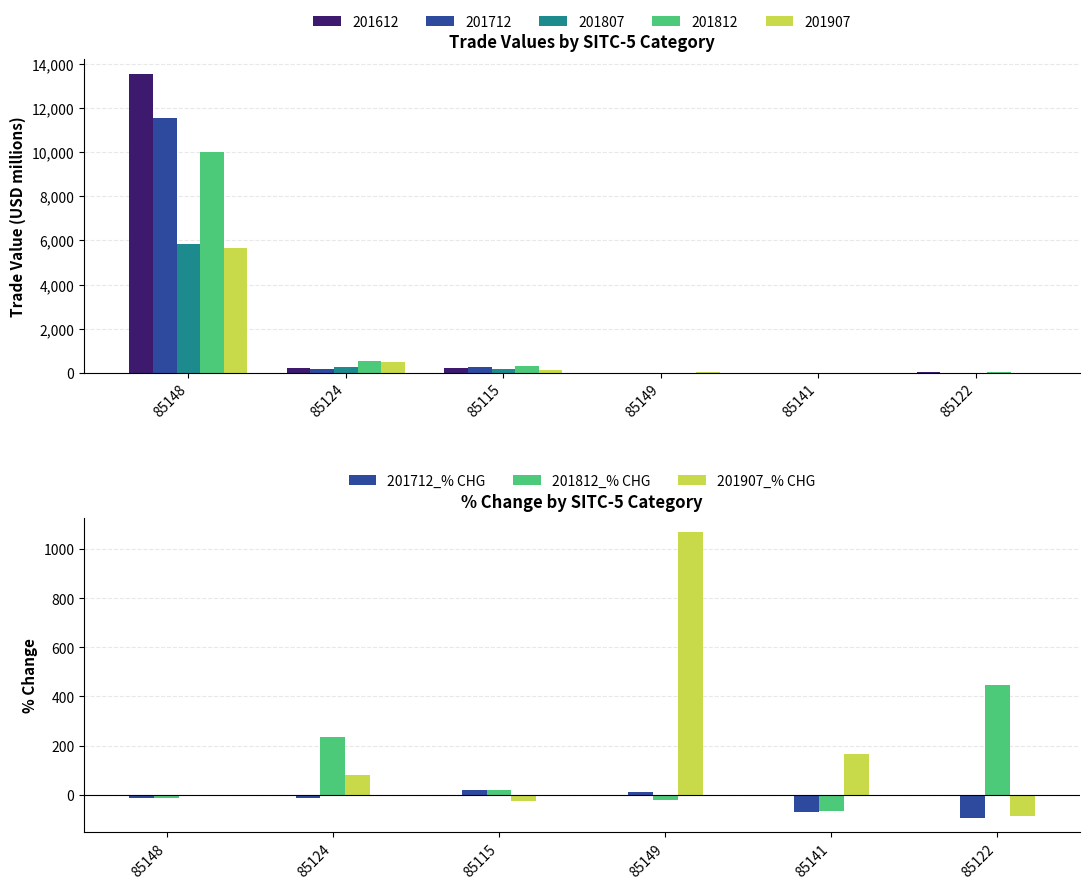

How many values in the 201712_% CHG series are below -14?

4